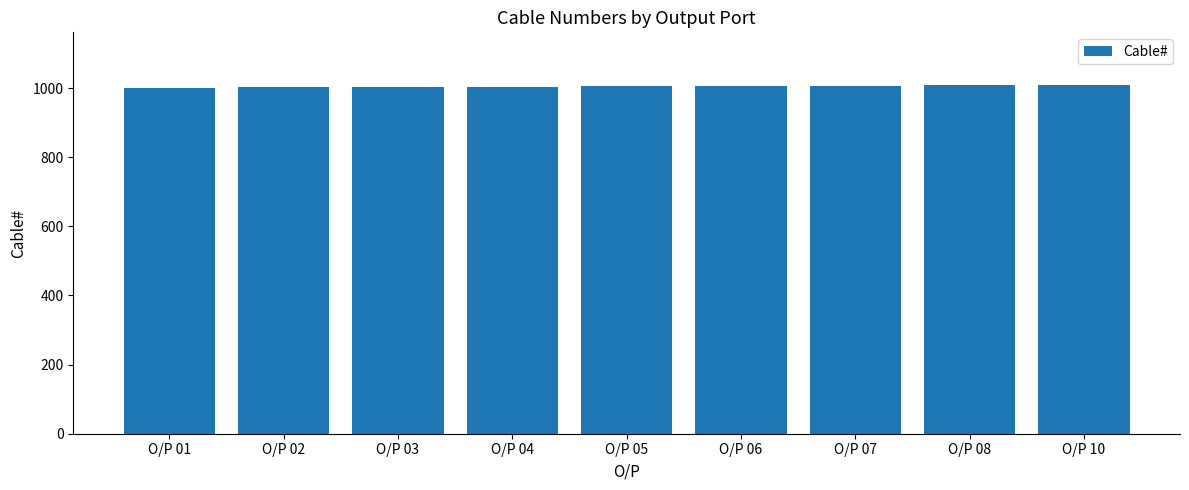

What is the sum of all values?

9046